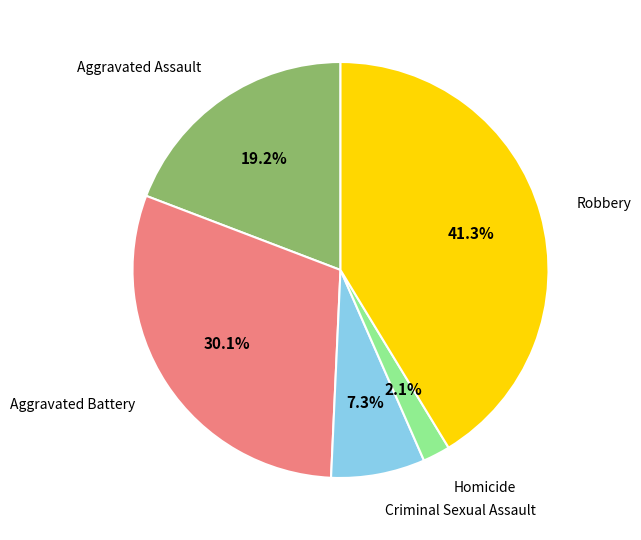

Is there any slice that represents more than half of the pie?

No